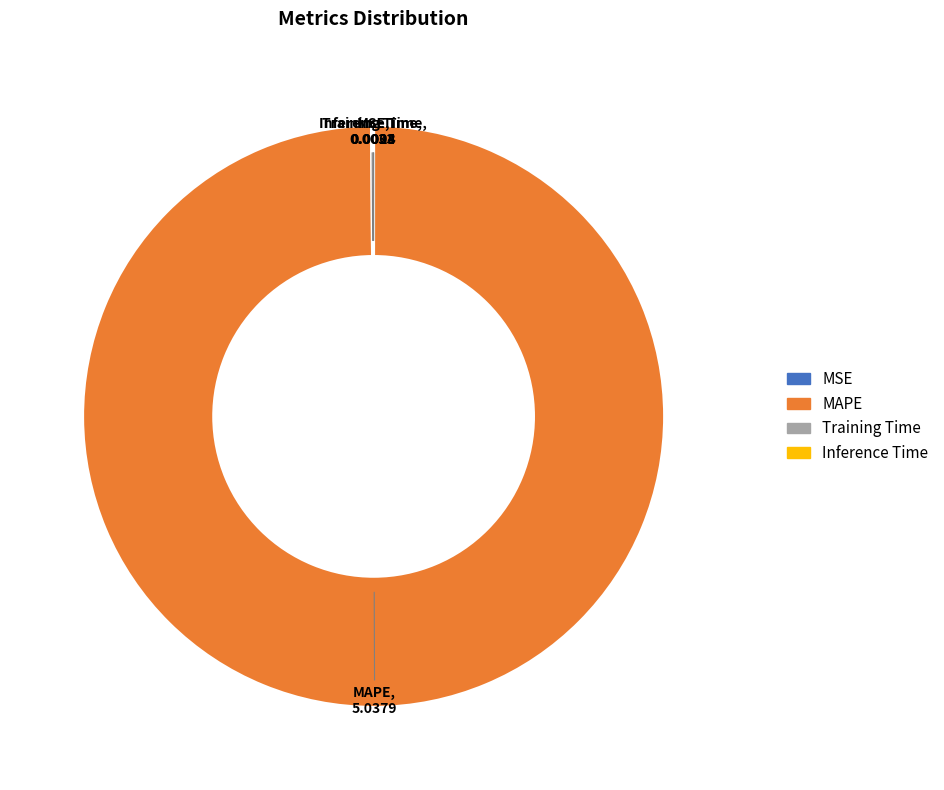

Which slice represents more than half of the pie?

MAPE